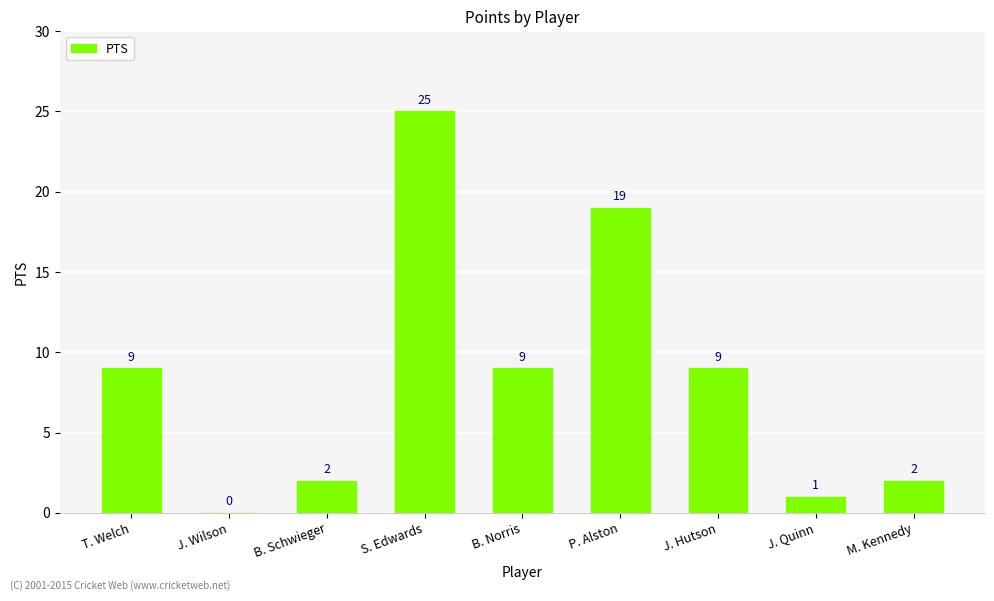

Are the bars horizontal?

No